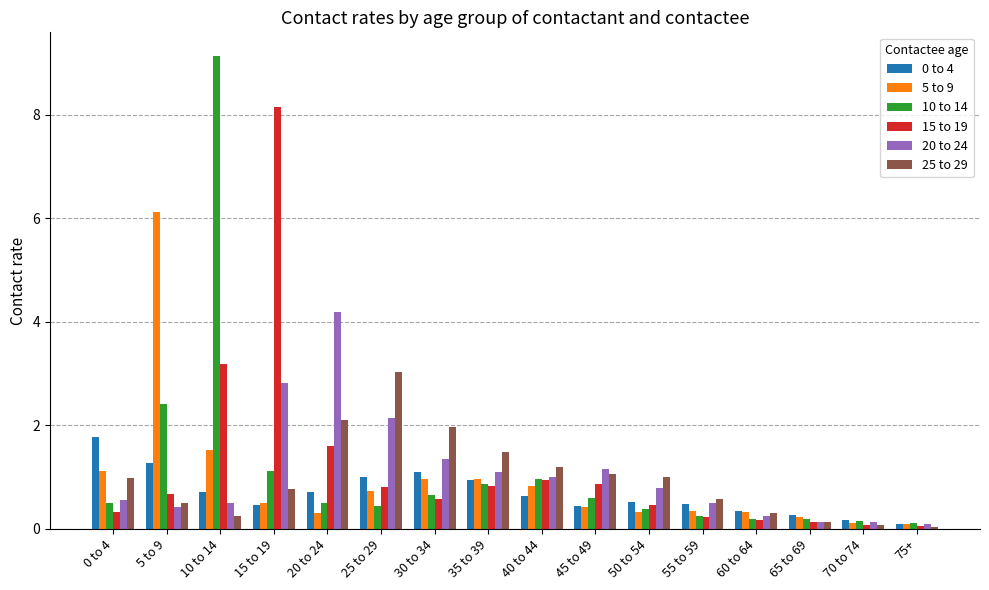

What is the minimum value for 5 to 9?

0.1